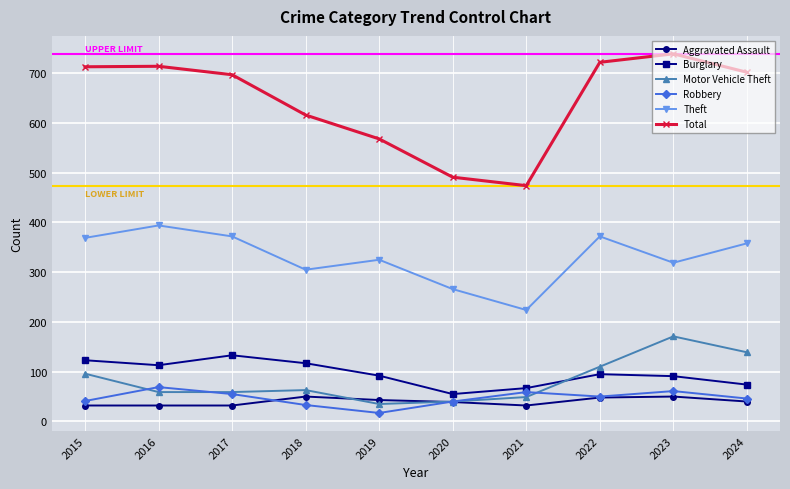

What is the total value across all series at 2021?

905